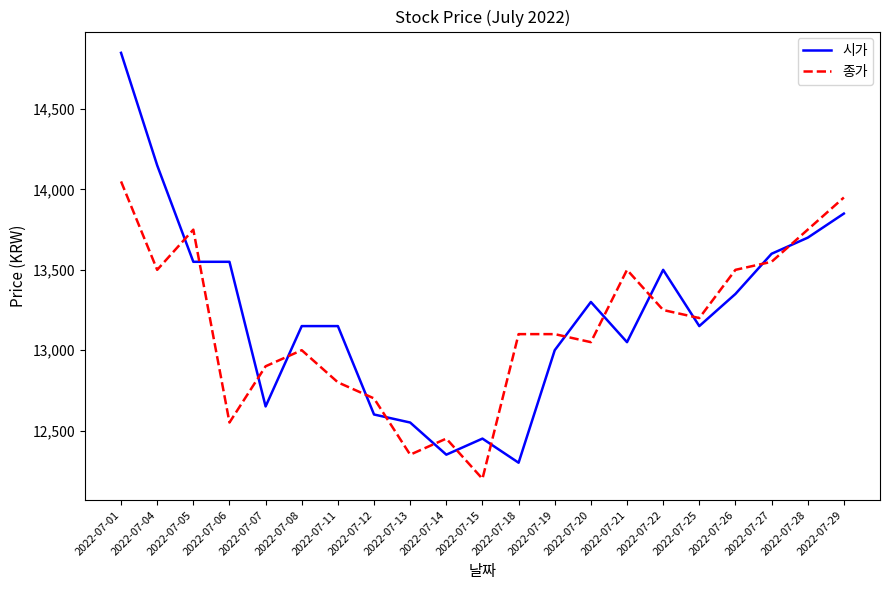

What is the greatest value displayed?

14850